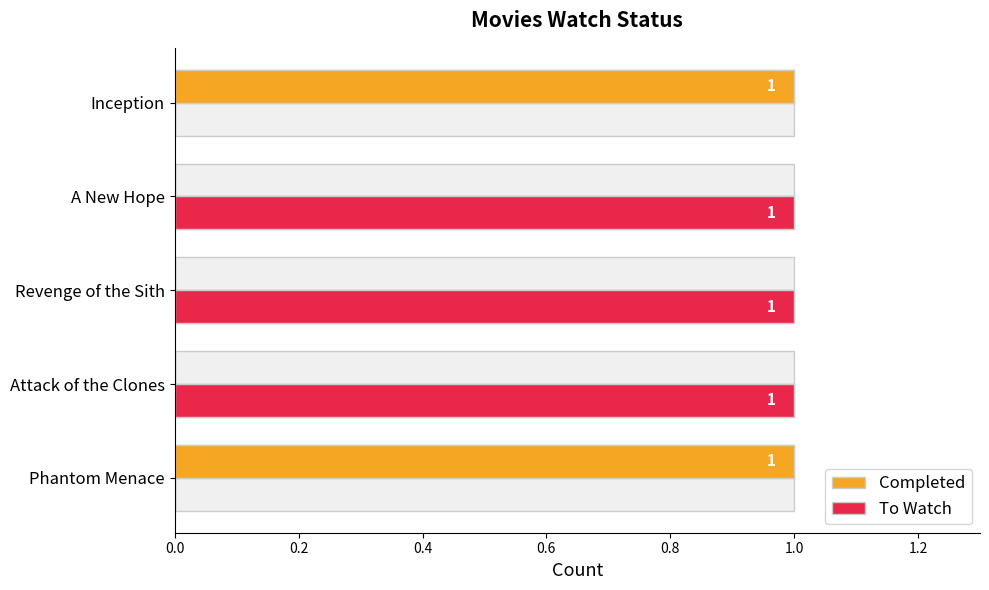

How many positive values does the To Watch series have?

3